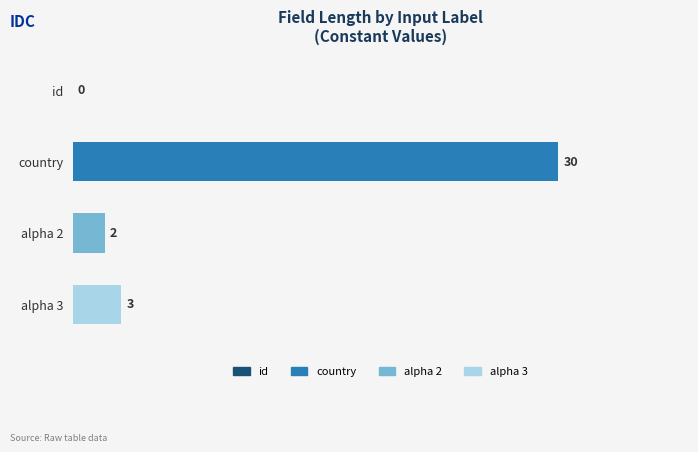

Which has a higher value, alpha 3 or id?

alpha 3